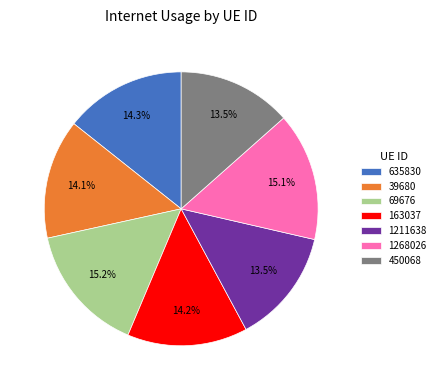

To the nearest percent, what is the difference between the 163037 and 450068 slice percentages?

1%